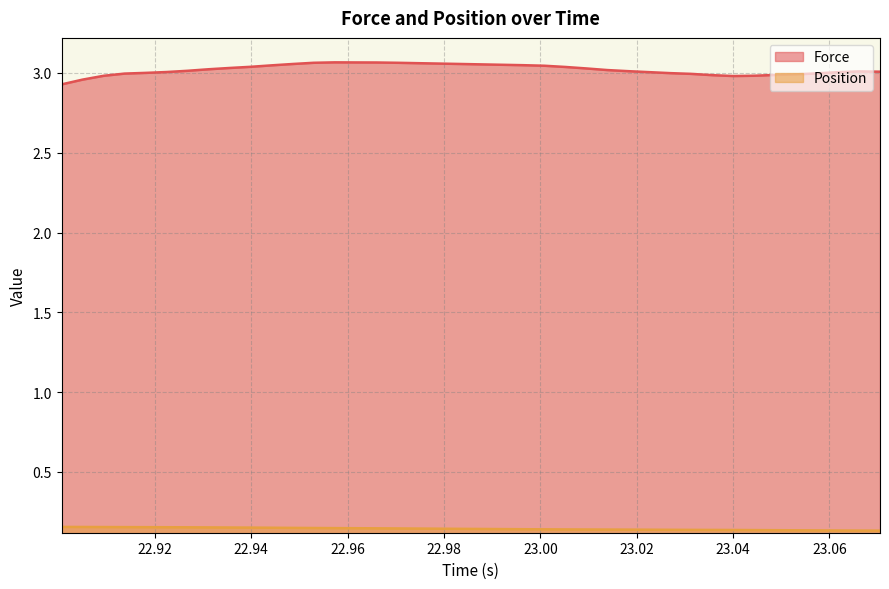

The value of Position at 22.904996 is 0.3. True or false?

False